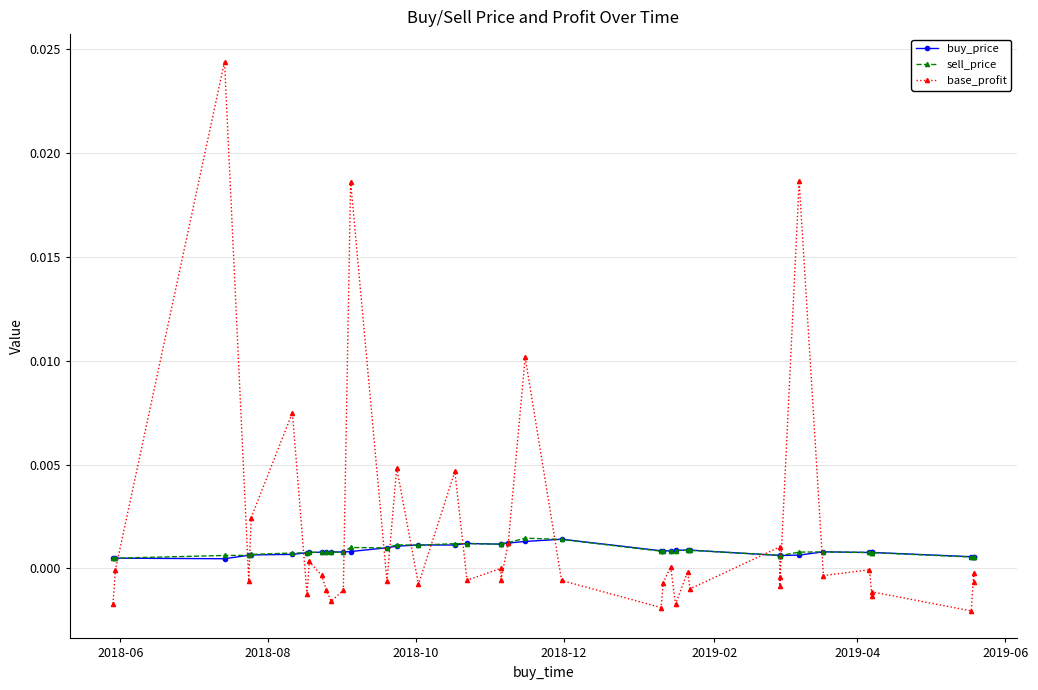

What are all the series names shown in the legend?

buy_price, sell_price, base_profit